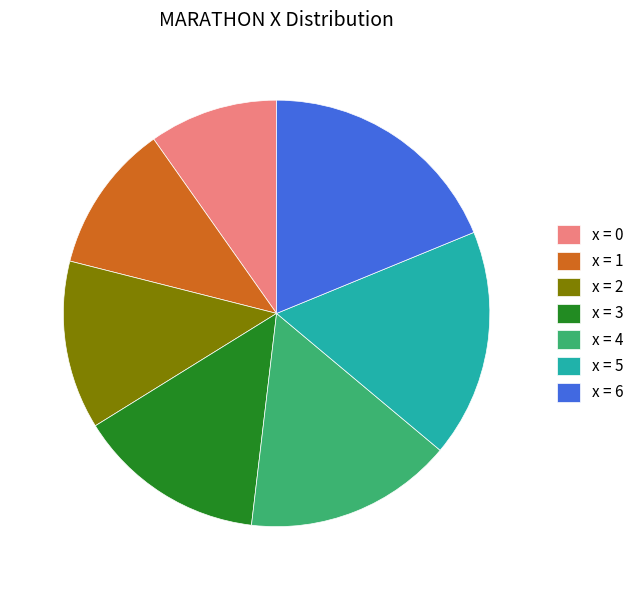

What is the largest slice in the pie chart?

x = 6